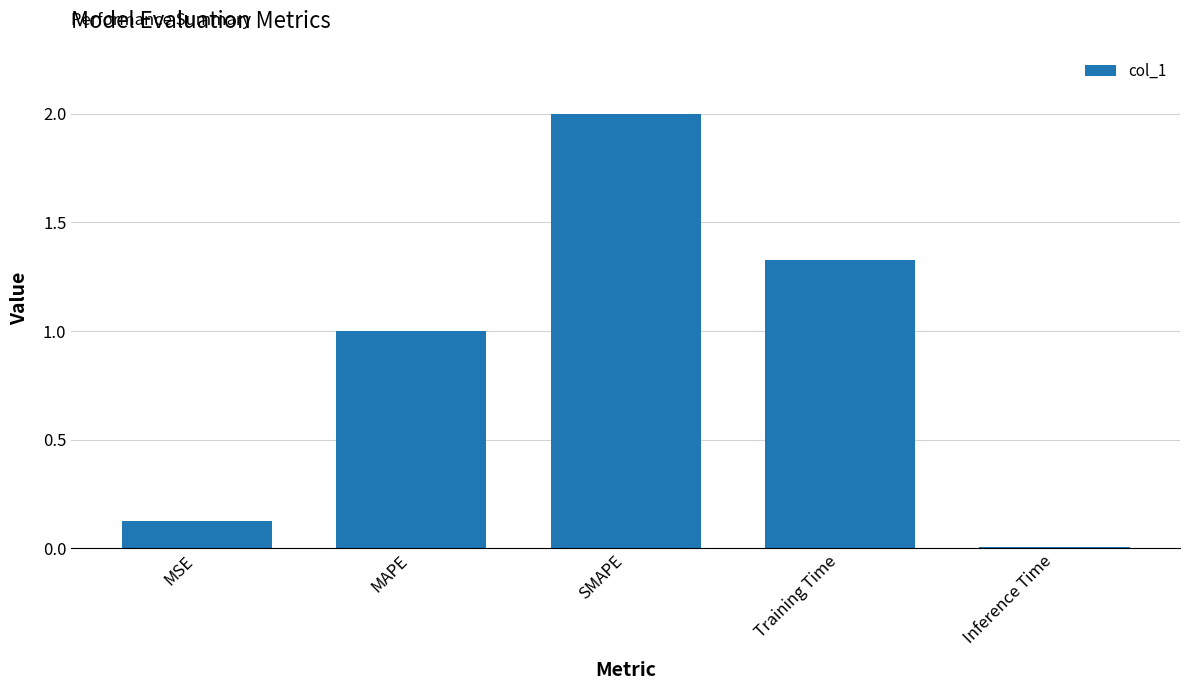

What is the difference between the values at Inference Time and SMAPE?

2.0